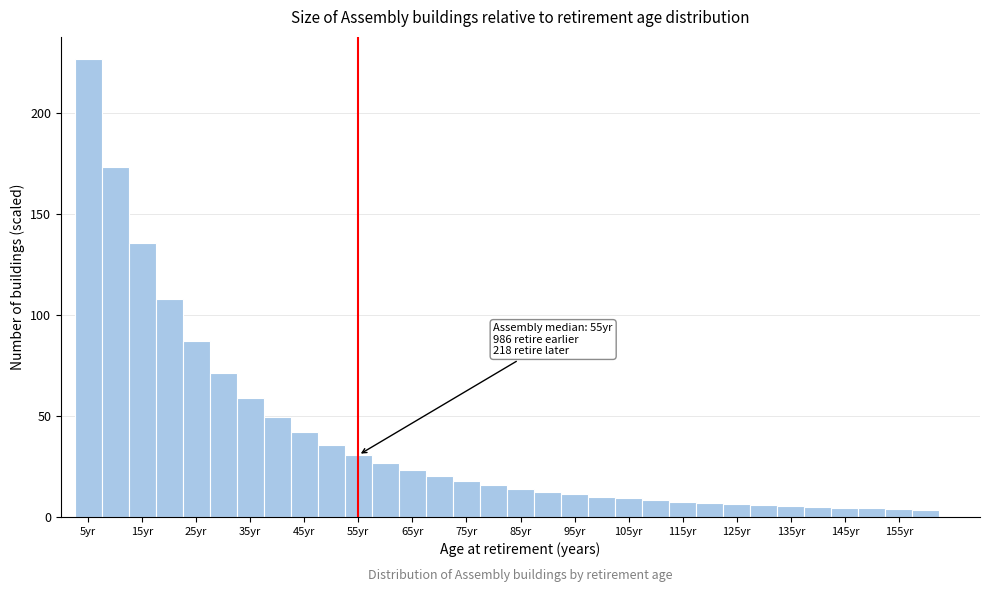

Over which range of the x-axis is the bar tallest?

2.5 to 7.5